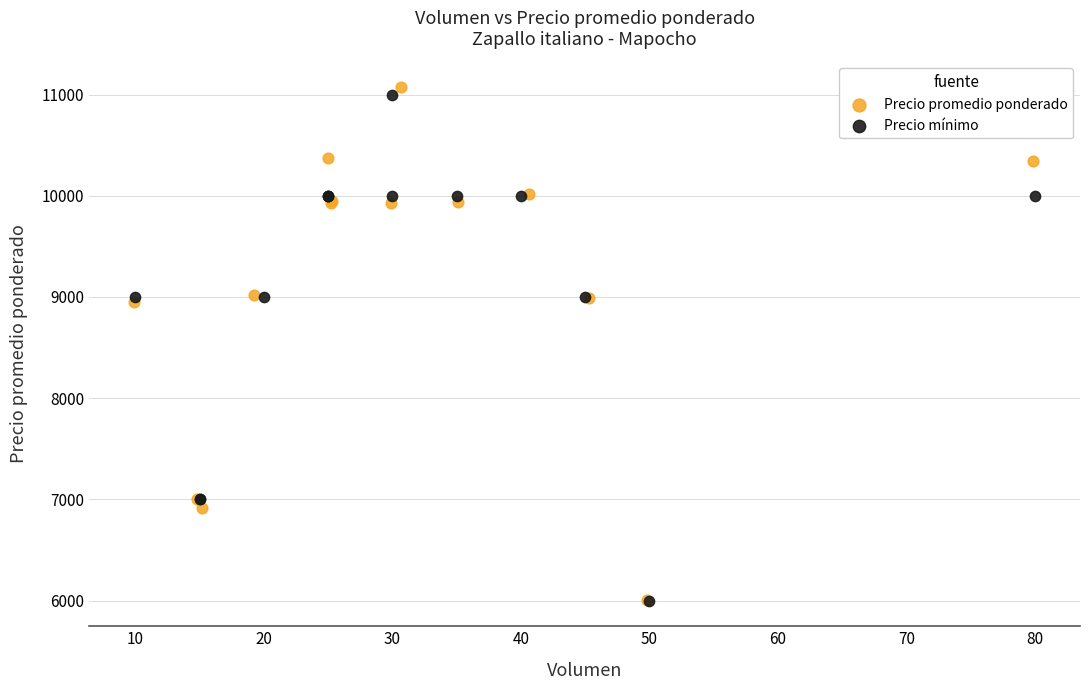

Which series reaches the maximum Y coordinate?

Precio promedio ponderado